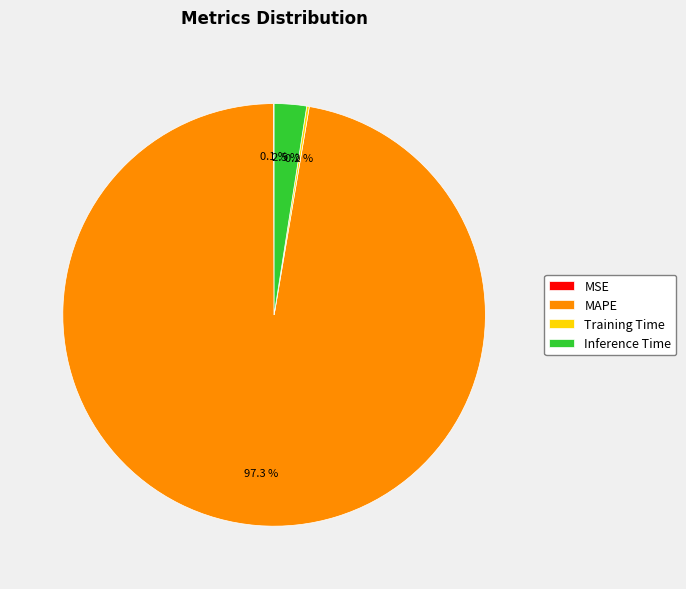

To the nearest percent, what is the average slice percentage?

25%